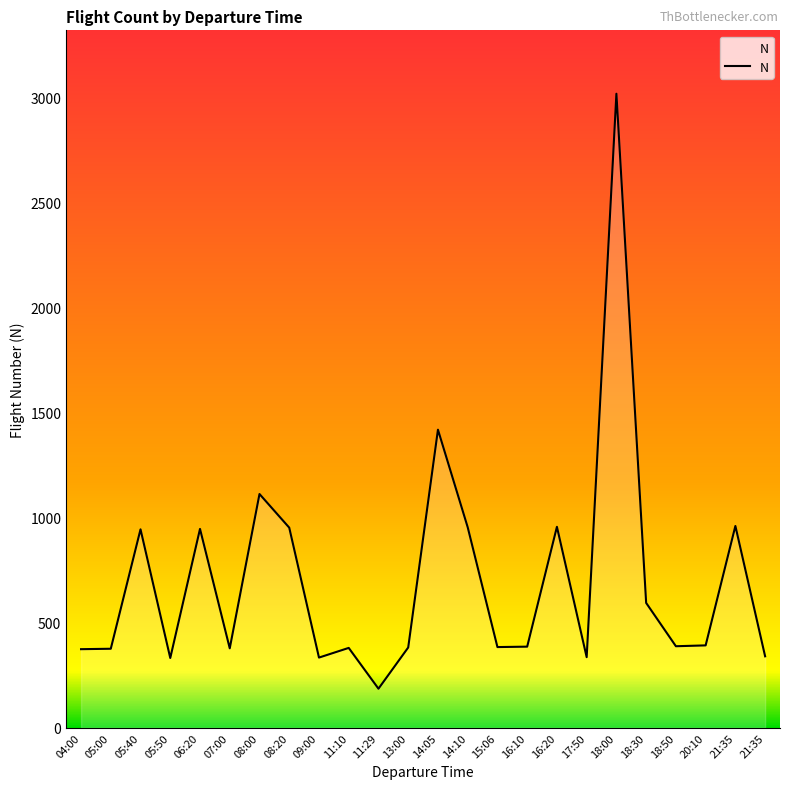

What is the ratio of the value at 15:06 to the value at 09:00?

1.1